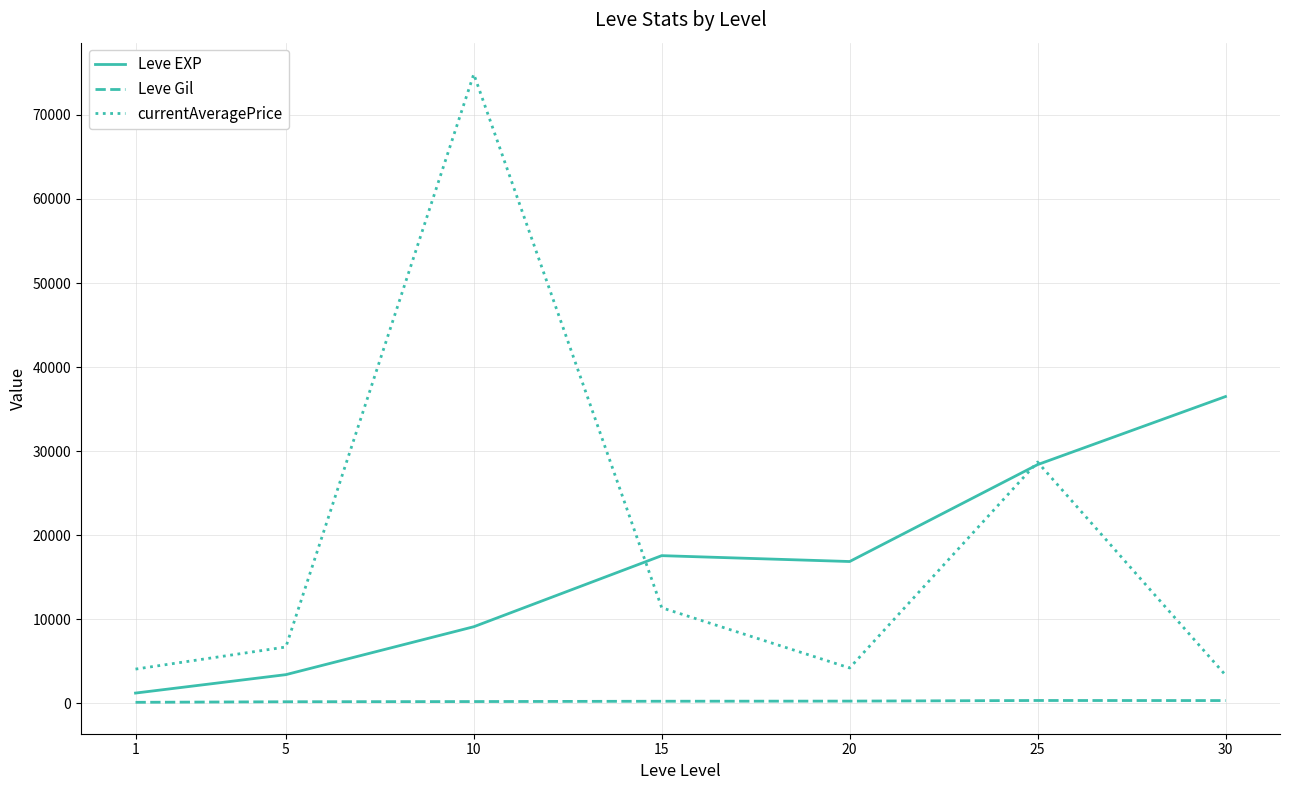

The Leve Gil series shows 113.3 at 1. True or false?

True